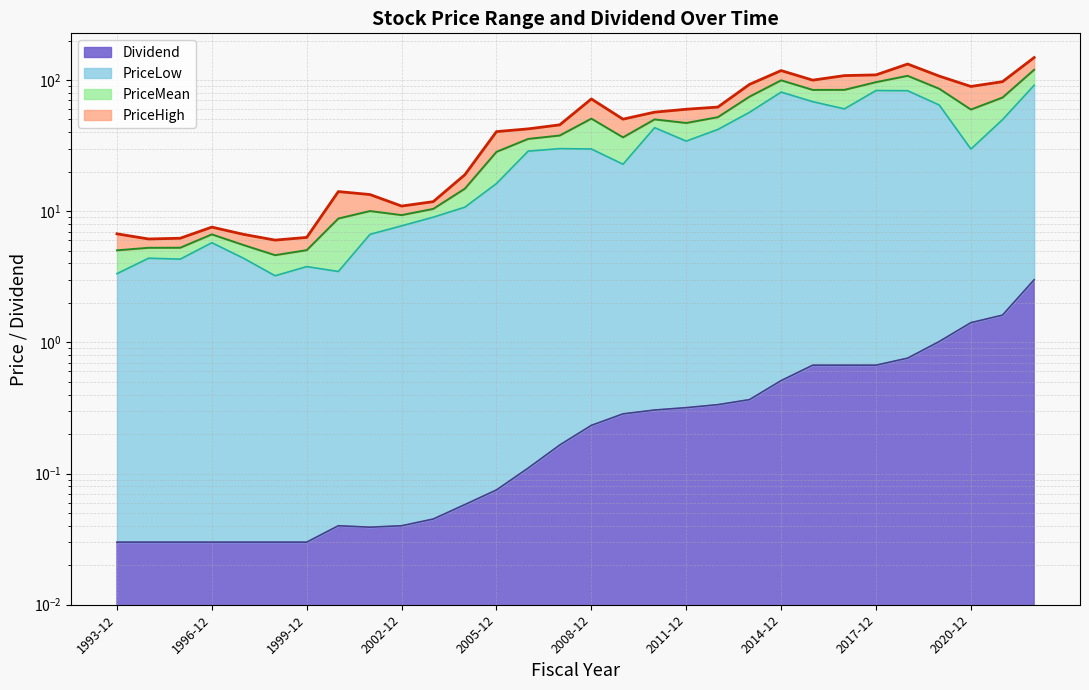

At which category does PriceHigh reach its first local peak?

1996-12